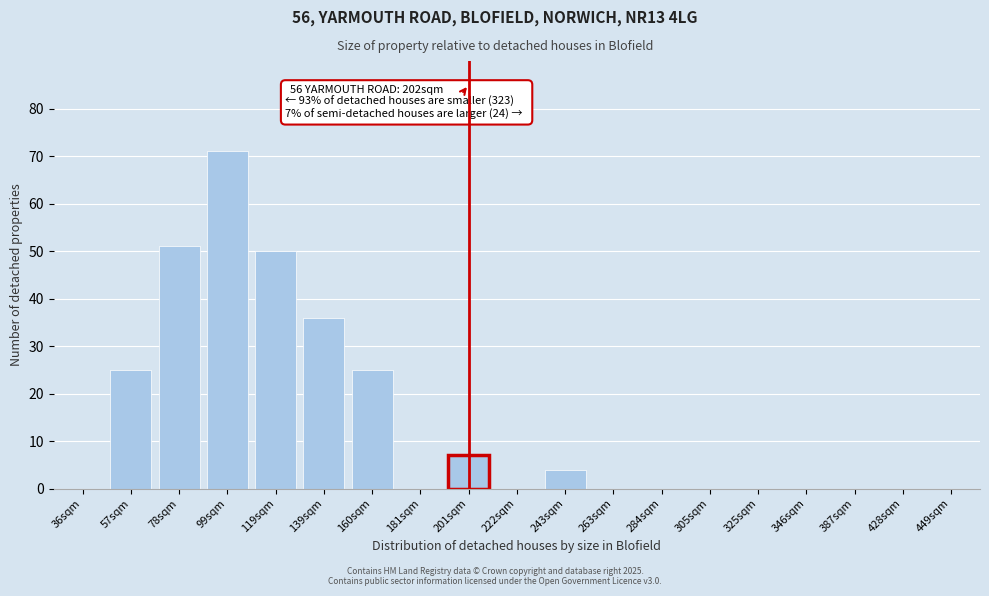

Reading right to left, what are all the values shown in this chart?

449sqm=0	428sqm=0	387sqm=0	346sqm=0	325sqm=0	305sqm=0	284sqm=0	263sqm=0	243sqm=4	222sqm=0	201sqm=7	181sqm=0	160sqm=25	139sqm=36	119sqm=50	99sqm=71	78sqm=51	57sqm=25	36sqm=0